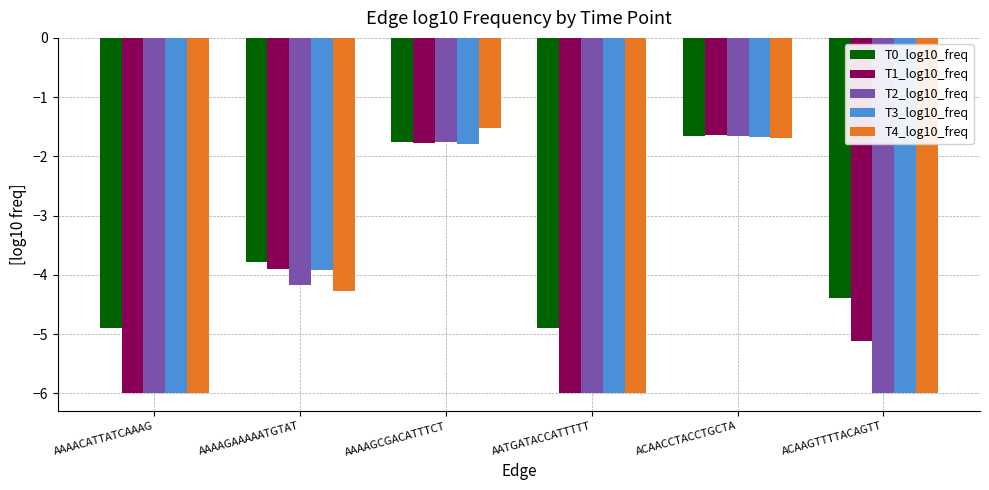

Are the bars horizontal?

No